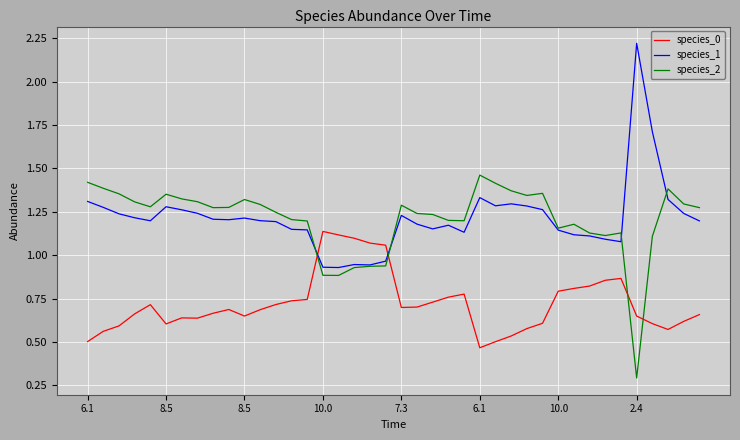

Which series ends up on top after the final intersection of species_0 and species_1?

species_1